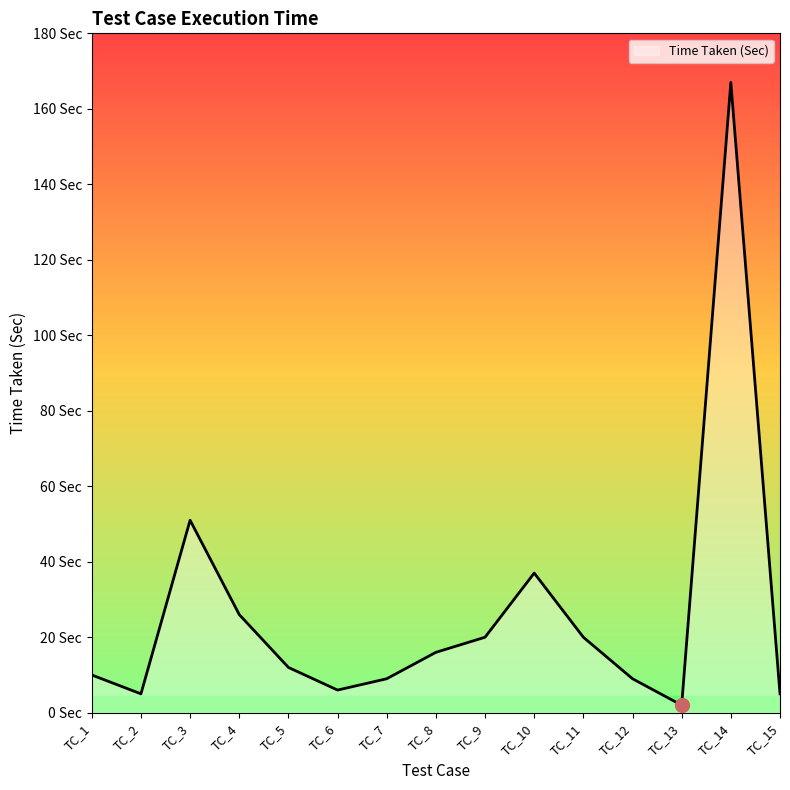

Reading left to right, list all the values displayed in this chart.

TC_1=10	TC_2=5	TC_3=51	TC_4=26	TC_5=12	TC_6=6	TC_7=9	TC_8=16	TC_9=20	TC_10=37	TC_11=20	TC_12=9	TC_13=2	TC_14=167	TC_15=5